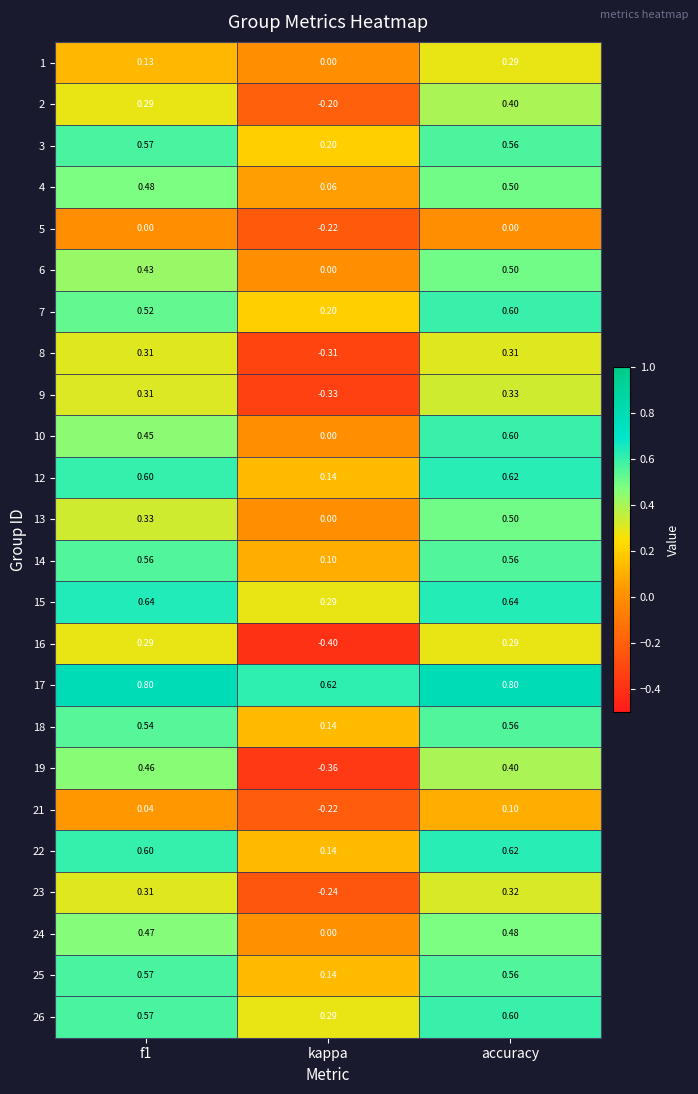

At which label is 12 closest to 0?

kappa